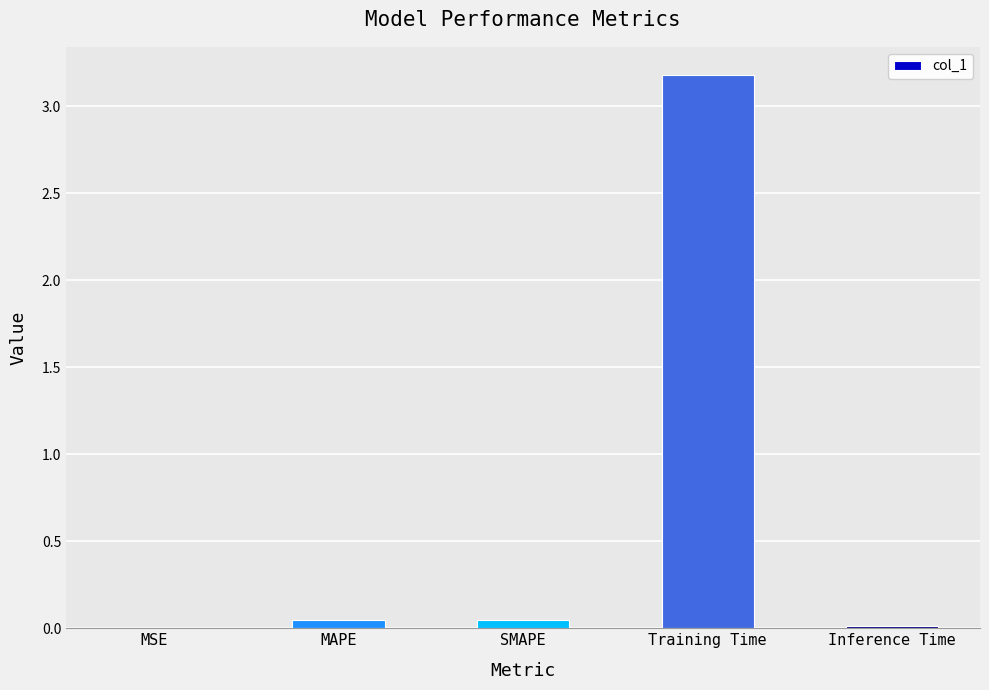

The value at Training Time is 5.5. True or false?

False